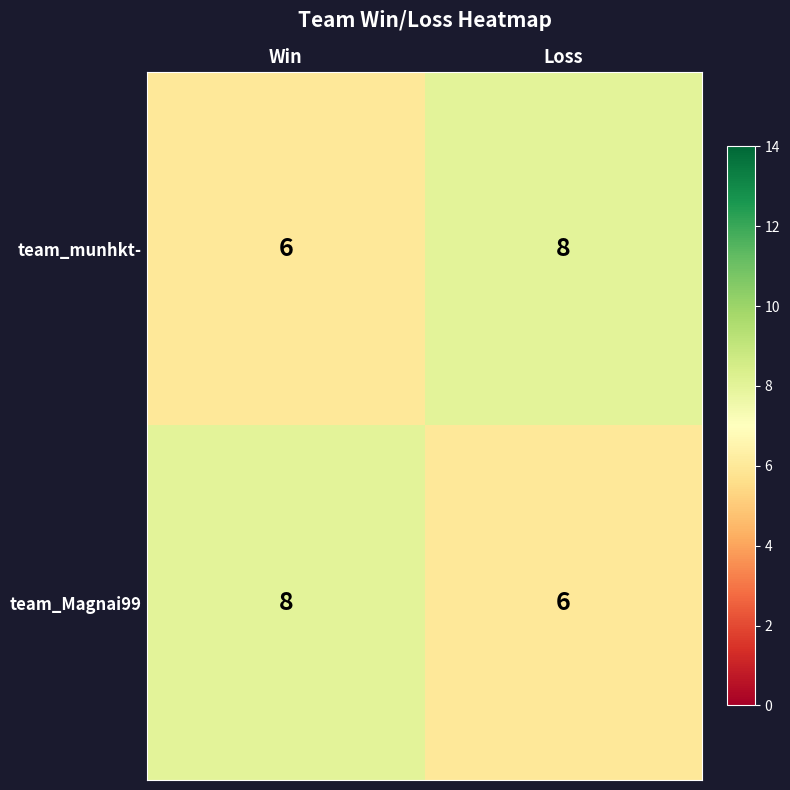

What value does the team_munhkt- series have at Loss?

8